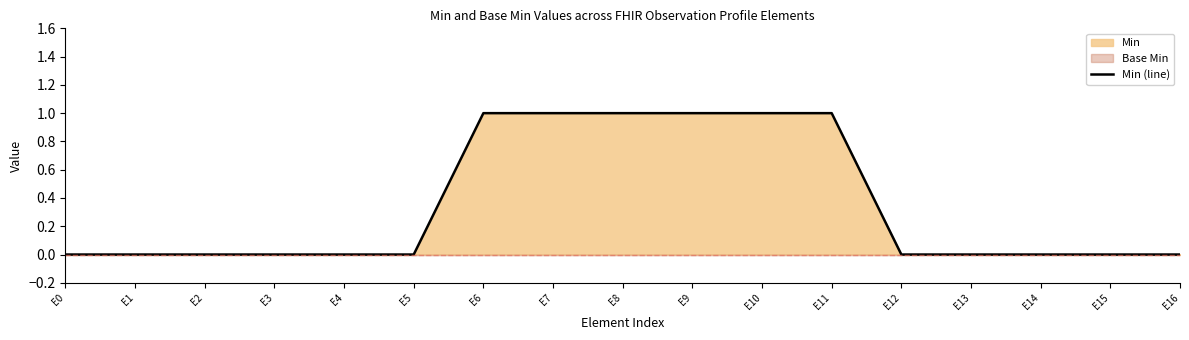

Which label corresponds to the largest value in the chart?

E6